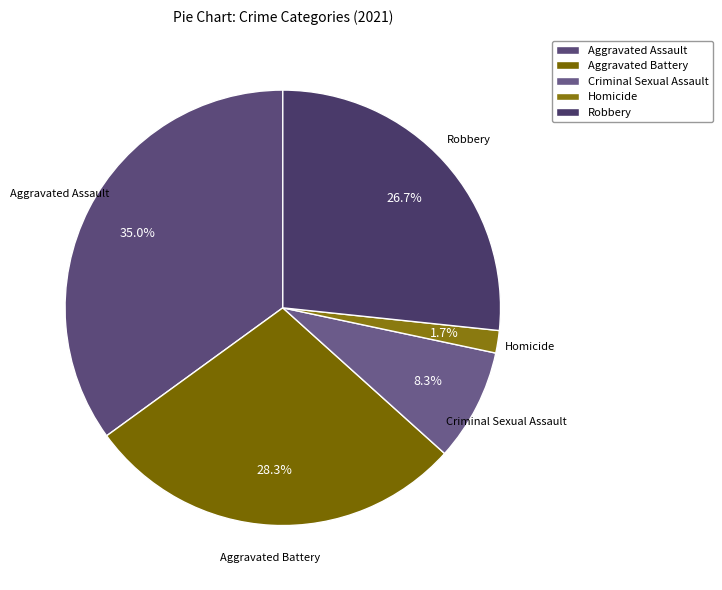

To the nearest percent, what portion does Aggravated Assault represent?

35%